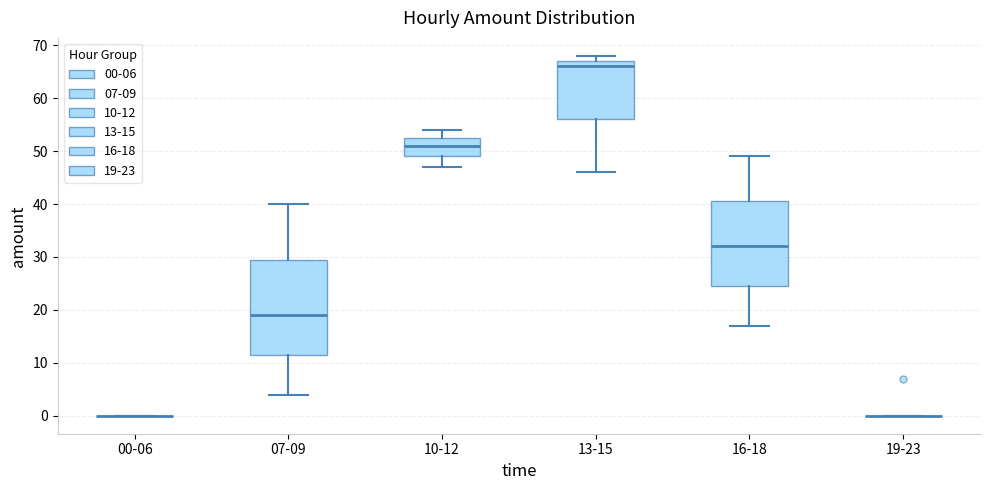

Comparing the boxes themselves (not the whiskers), which one is the tallest?

07-09